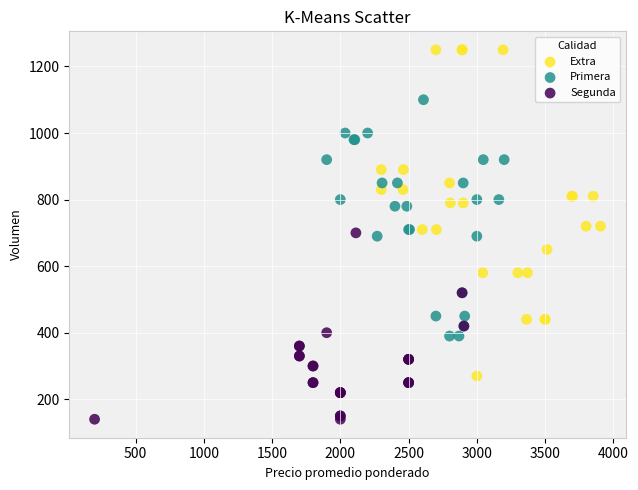

What are all the series names shown in the legend?

Extra, Primera, Segunda